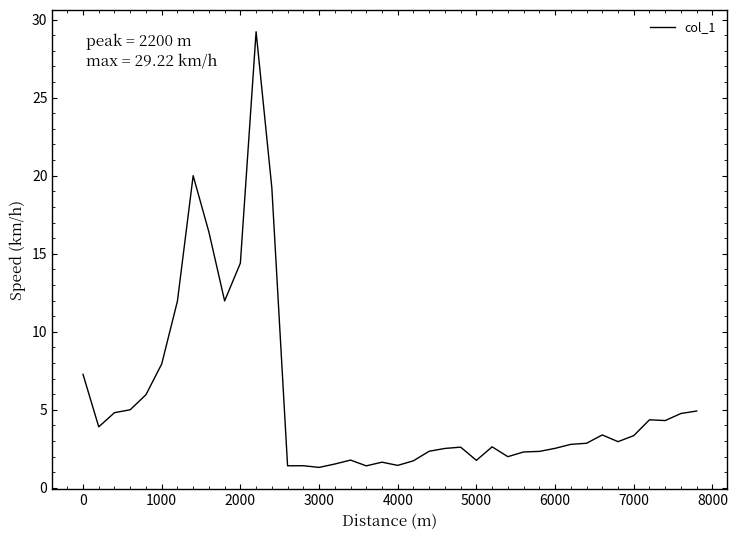

What is the difference between the maximum and minimum values?

27.9